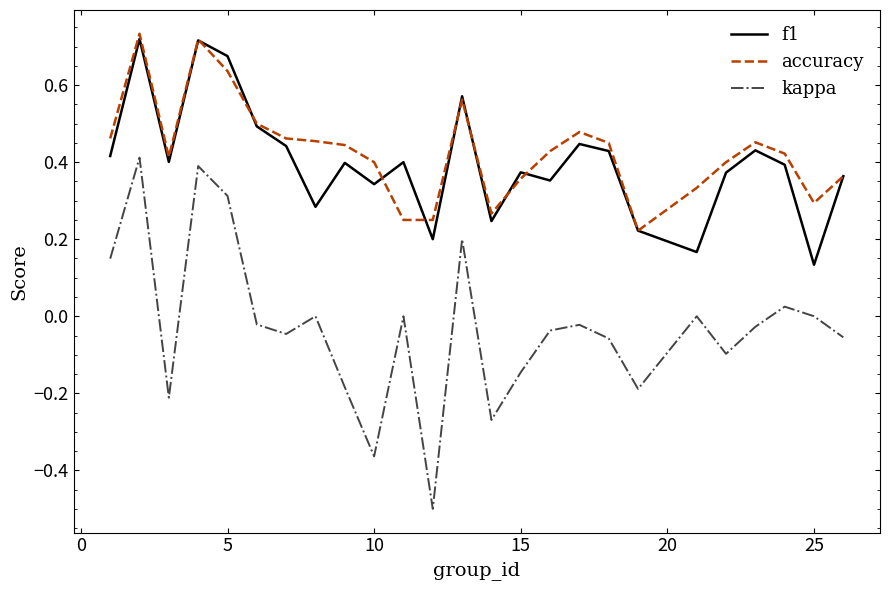

What is the lowest value of the kappa series?

-0.5